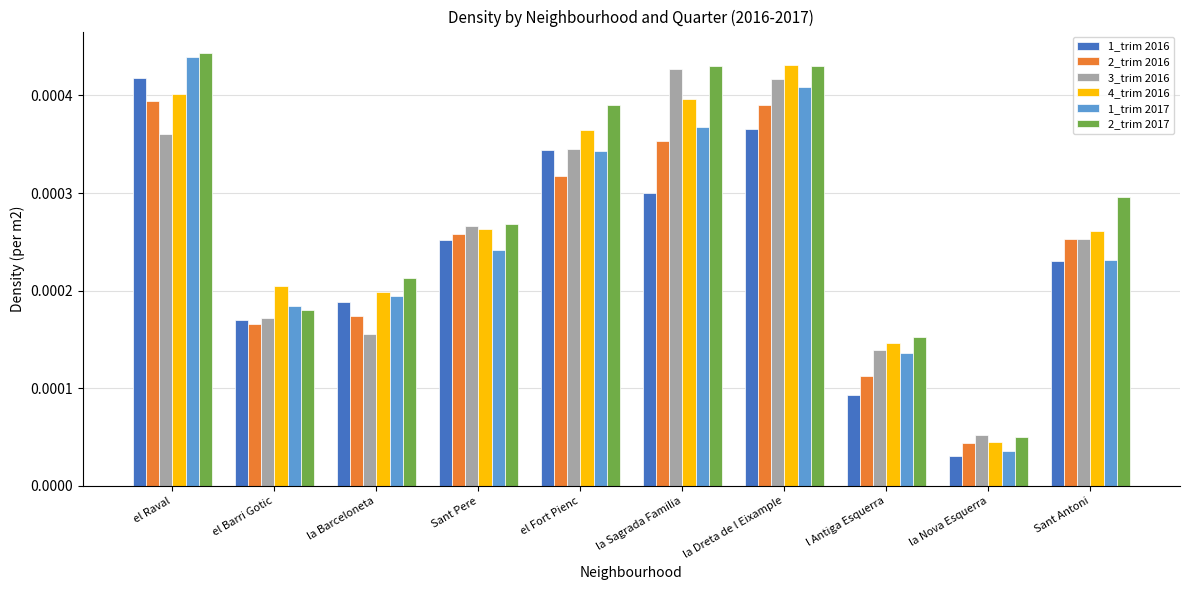

What is the label of the 2nd bar from the right?

la Nova Esquerra